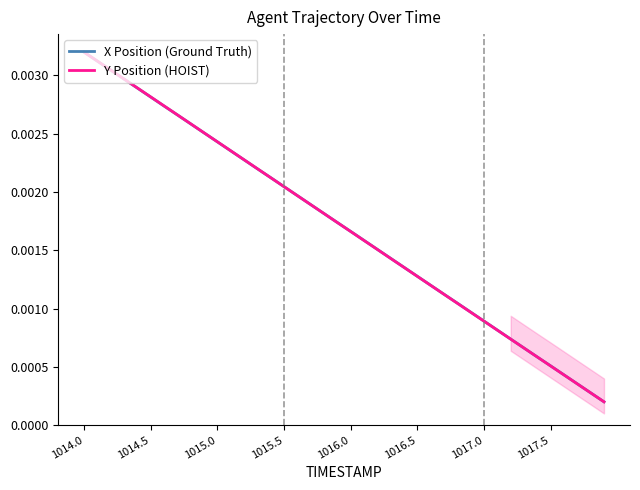

What are all the series names shown in the legend?

X Position (Ground Truth), Y Position (HOIST)